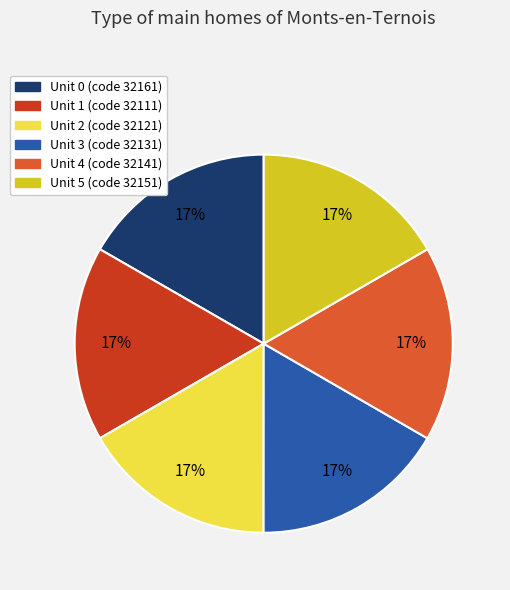

Is there any slice that represents more than half of the pie?

No